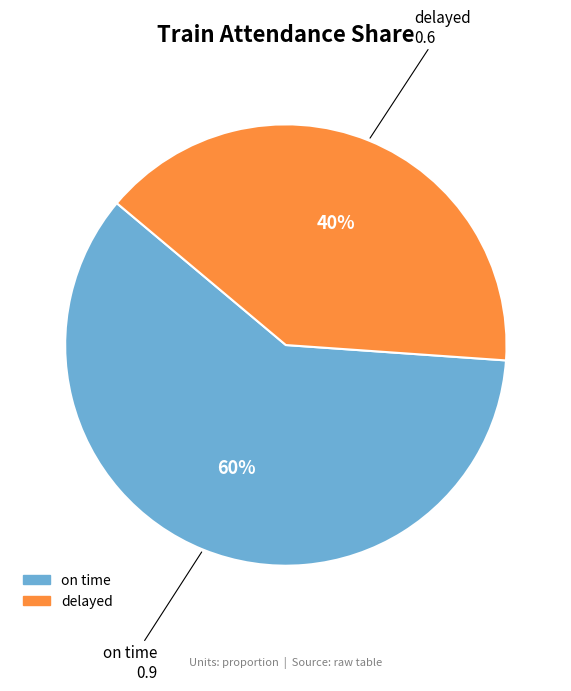

Which has a higher value, delayed or on time?

on time